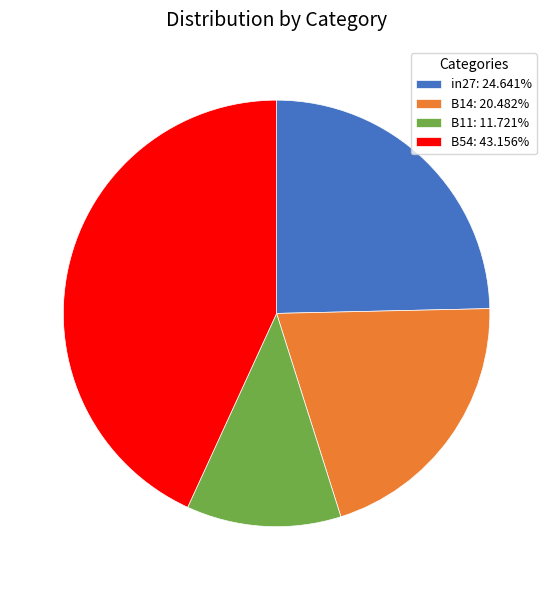

Is the sum of in27: 24.641% and B14: 20.482% greater than half?

No